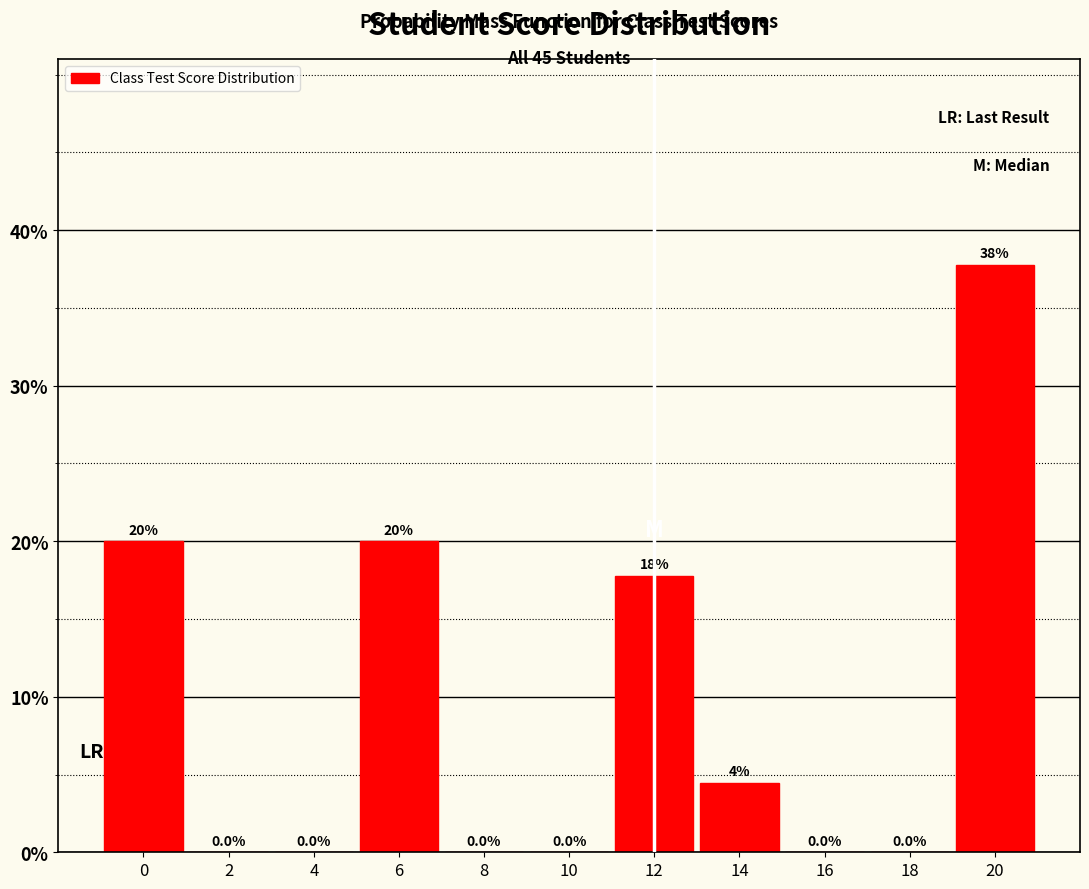

The value at 0 is 20.0. True or false?

True